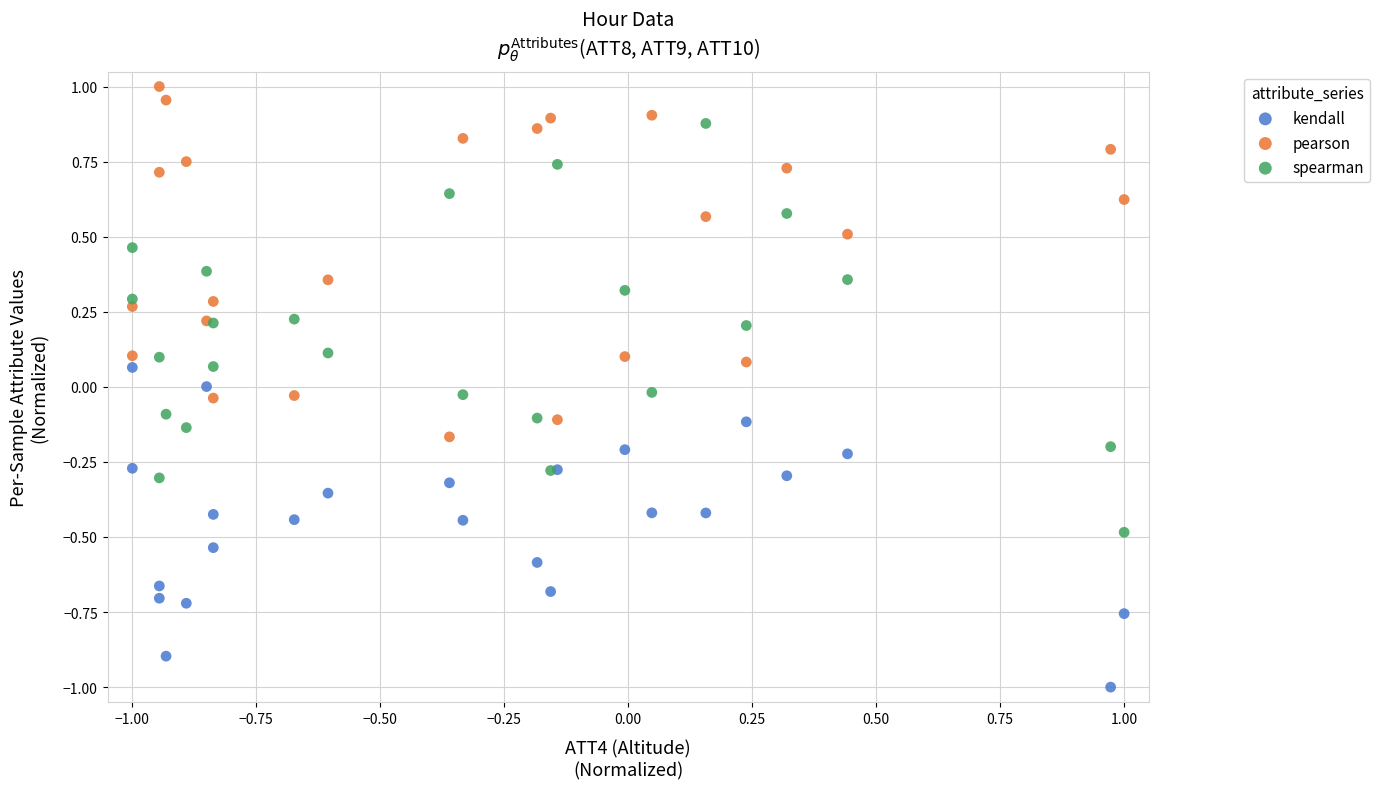

What are all the series names shown in the legend?

kendall, pearson, spearman